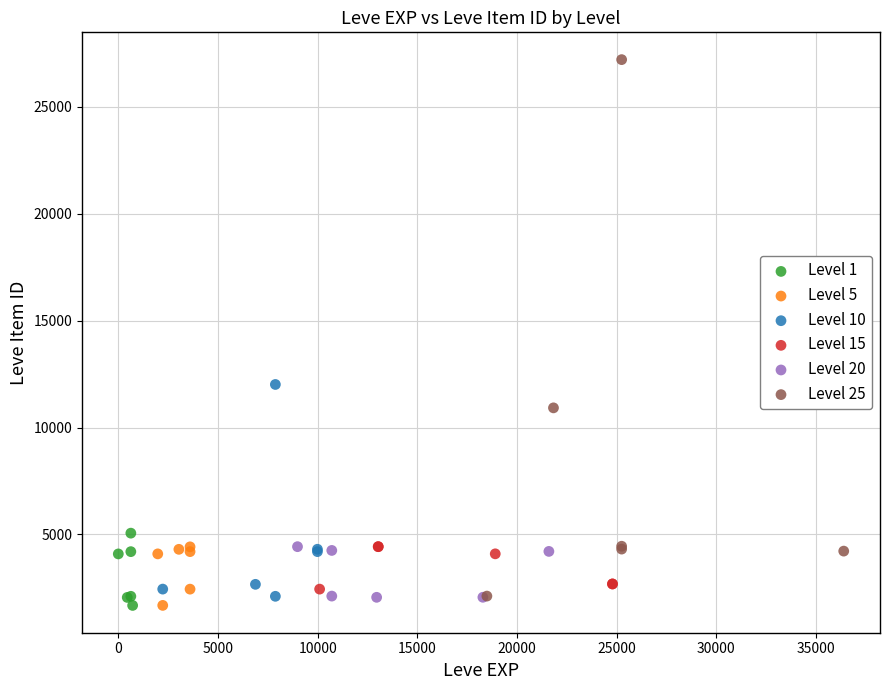

What are all the series names shown in the legend?

Level 1, Level 5, Level 10, Level 15, Level 20, Level 25